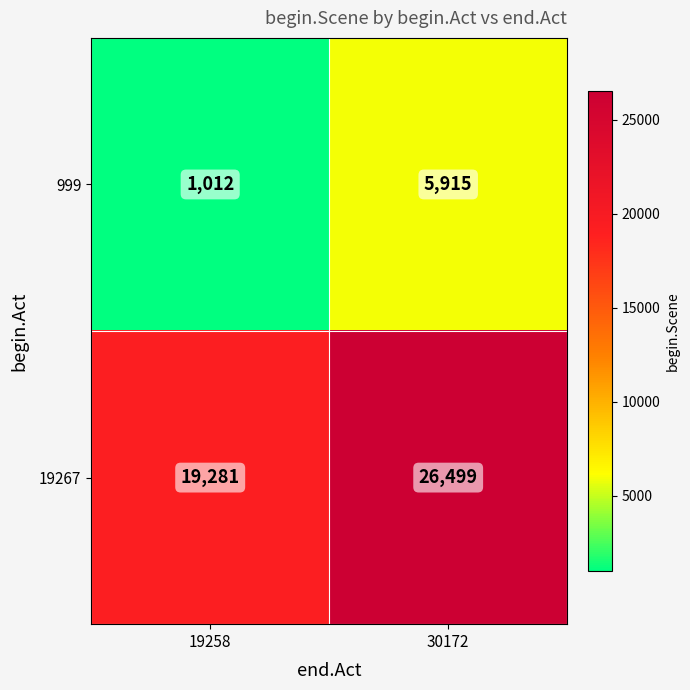

What value does the 19267 series have at 30172, to the nearest 10?

26500